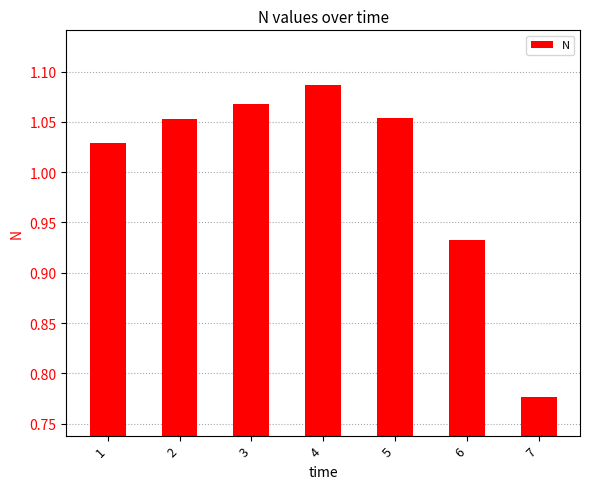

Which category has the highest value across all series?

4